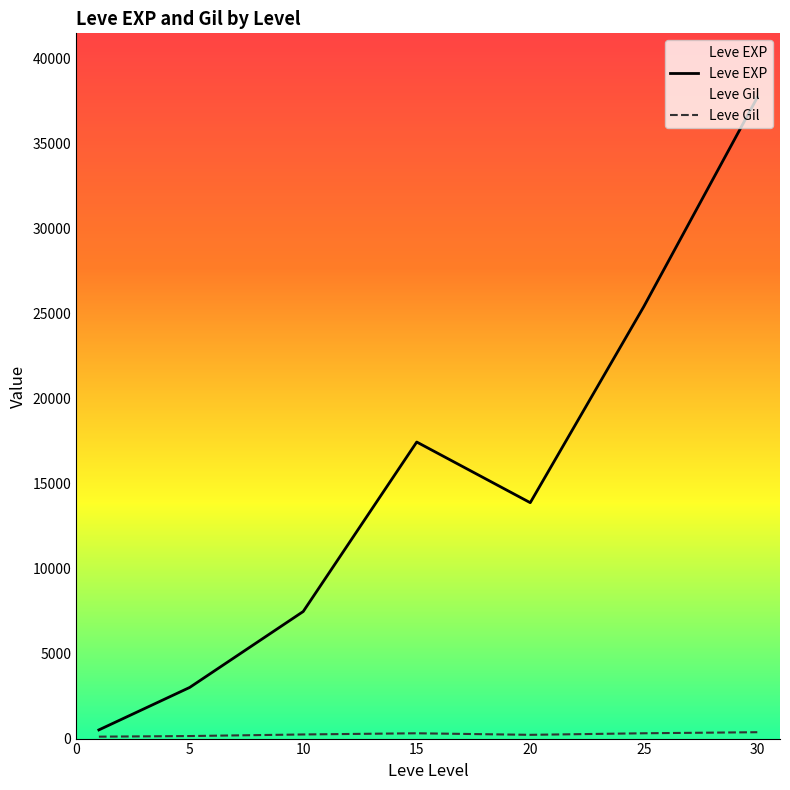

What is the highest value of the Leve EXP series?

37715.0